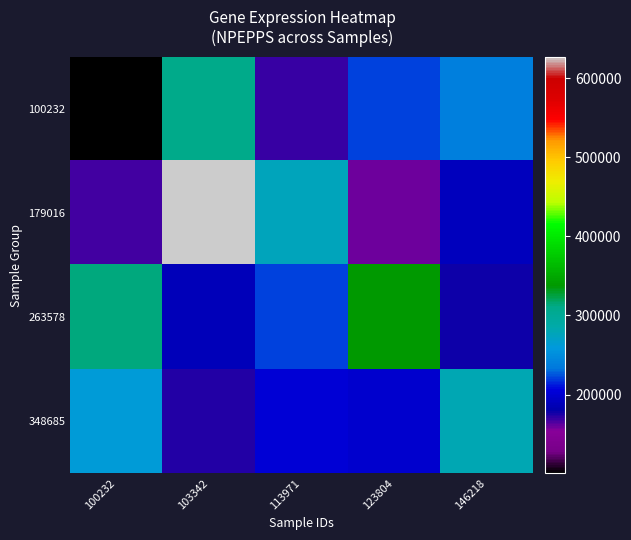

Reading left to right, list all the values displayed in this chart.

100232: 100232=100576	103342=309878	113971=169913	123804=220669	146218=239959
179016: 100232=166641	103342=626918	113971=276329	123804=158978	146218=189150
263578: 100232=312628	103342=188666	113971=221774	123804=337782	146218=177948
348685: 100232=262621	103342=172871	113971=203154	123804=197863	146218=281436